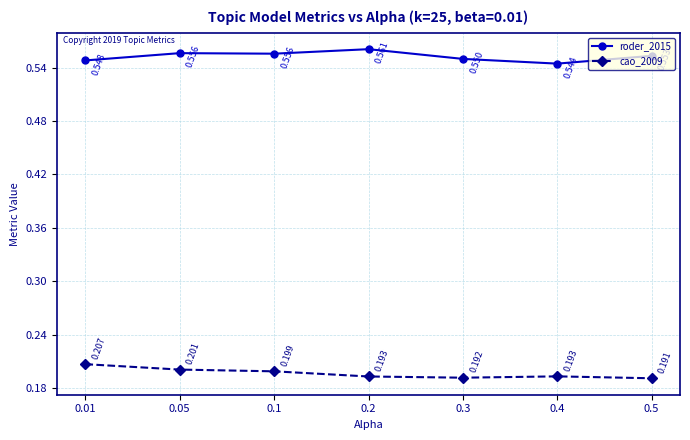

Is the value of cao_2009 at 0.1 greater than the value of roder_2015 at 0.5?

No